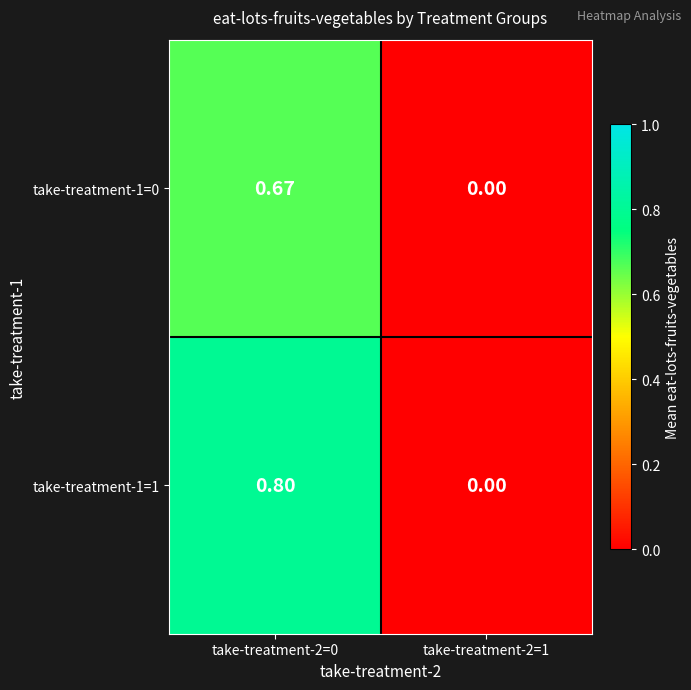

Reading left to right, what are all the values shown in this chart?

take-treatment-1=0: take-treatment-2=0=0.7	take-treatment-2=1=0.0
take-treatment-1=1: take-treatment-2=0=0.8	take-treatment-2=1=0.0